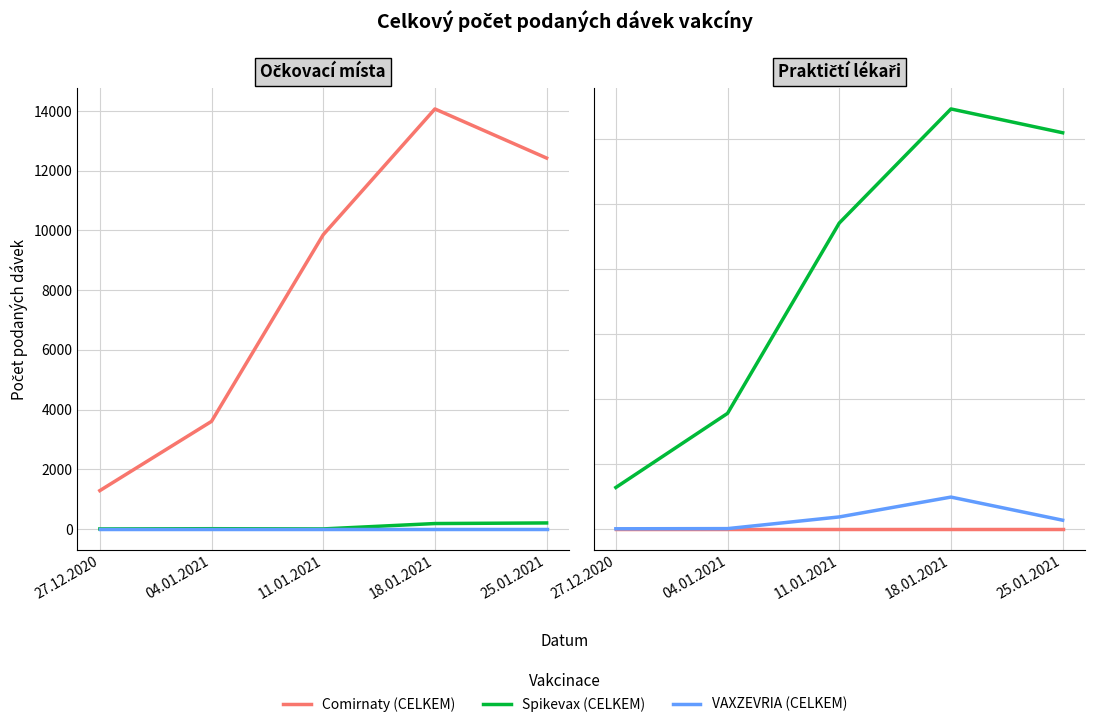

At which label does Spikevax (CELKEM) first exceed 8?

18.01.2021